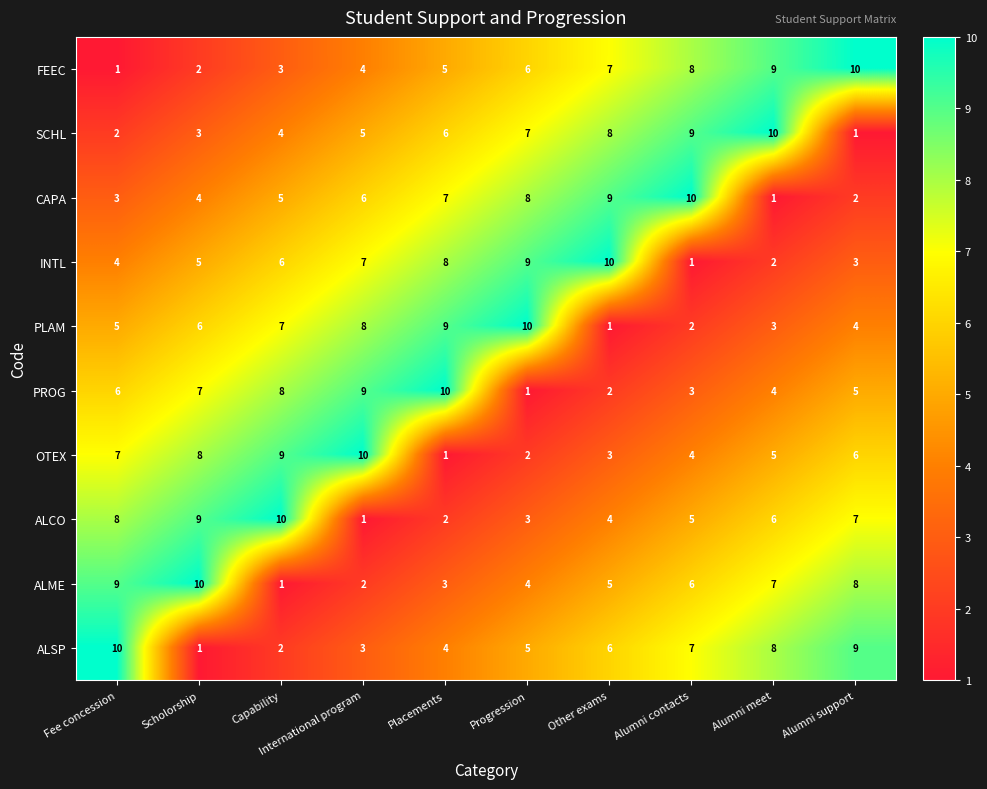

What is the difference between the maximum and second lowest values in the ALSP series?

8